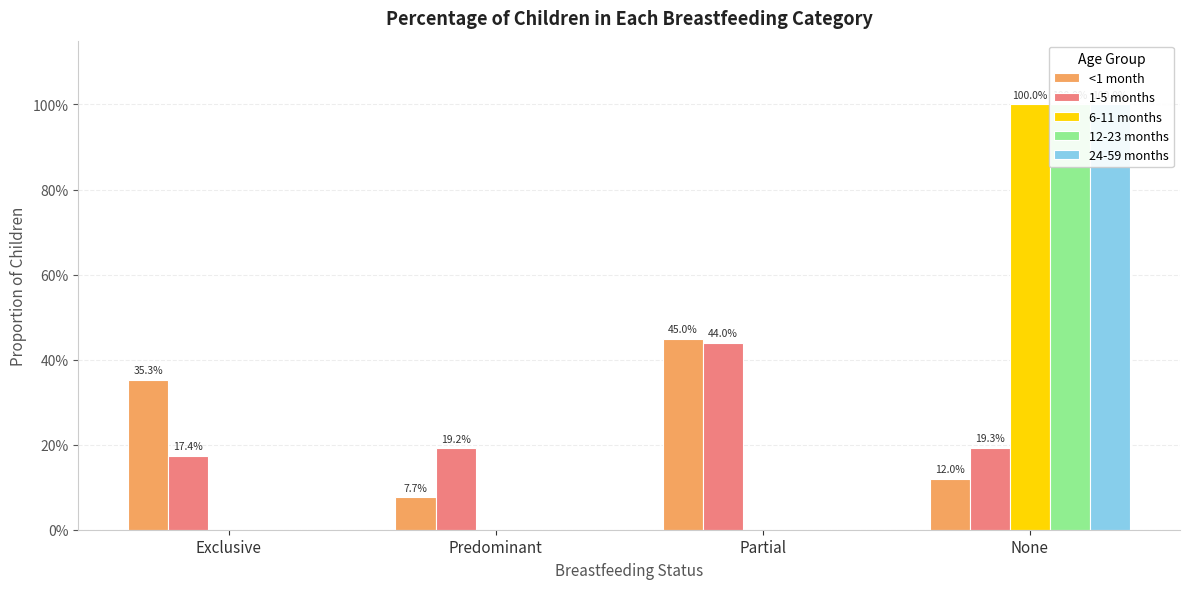

What is the difference between the <1 month values at Partial and Exclusive?

0.1